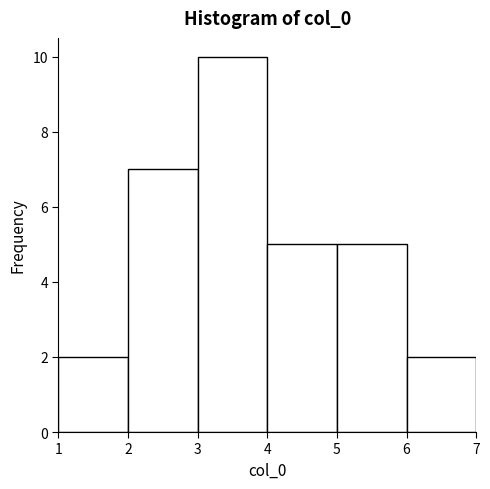

Reading left to right, transcribe this chart: for each bar, give the range it covers on the x-axis and its height. The values are not printed on the chart, so give them approximately, as read against the axis.

1 to 2: 2
2 to 3: 7
3 to 4: 10
4 to 5: 5
5 to 6: 5
6 to 7: 2